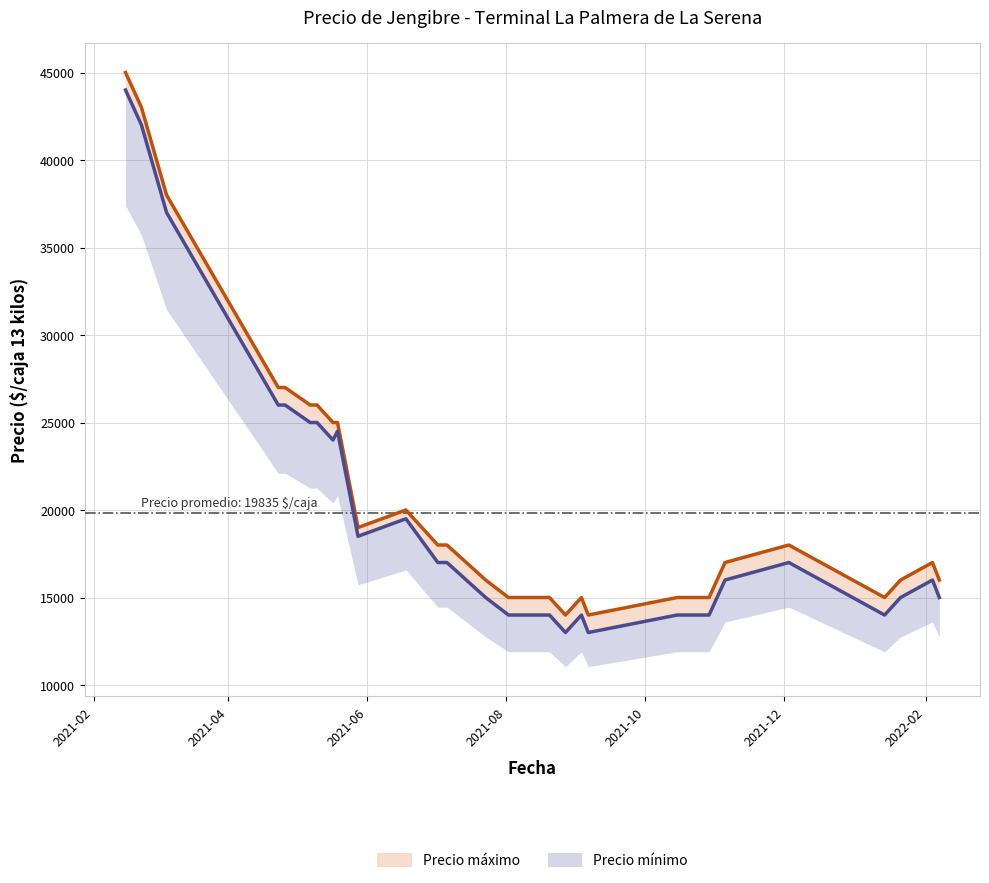

Where does the Precio mínimo series first go above 16000?

2021-02